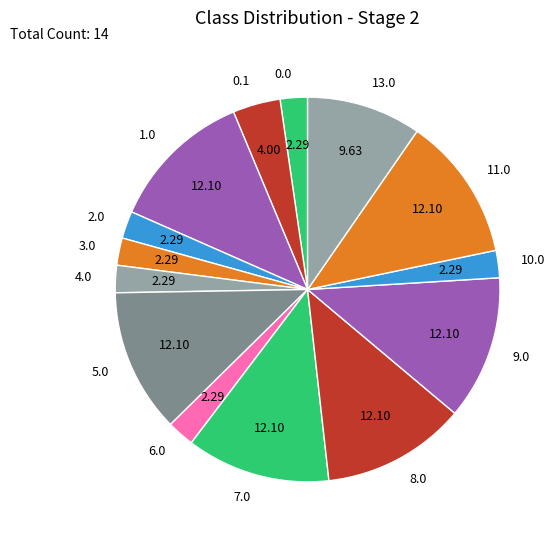

Do 9.0 and 8.0 together represent more than half of the pie?

No